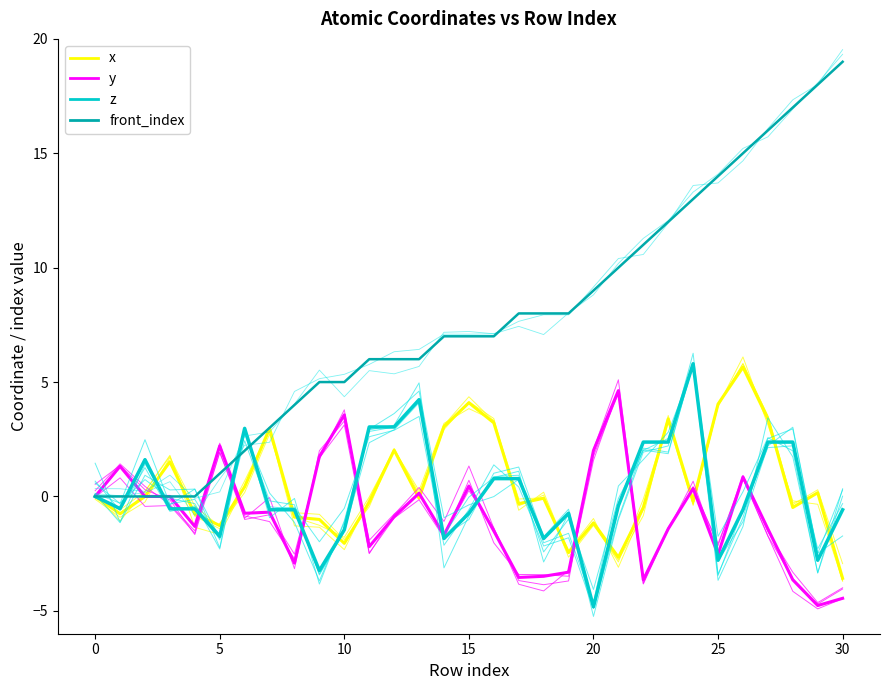

The front_index series shows 6.0 at 12. True or false?

True